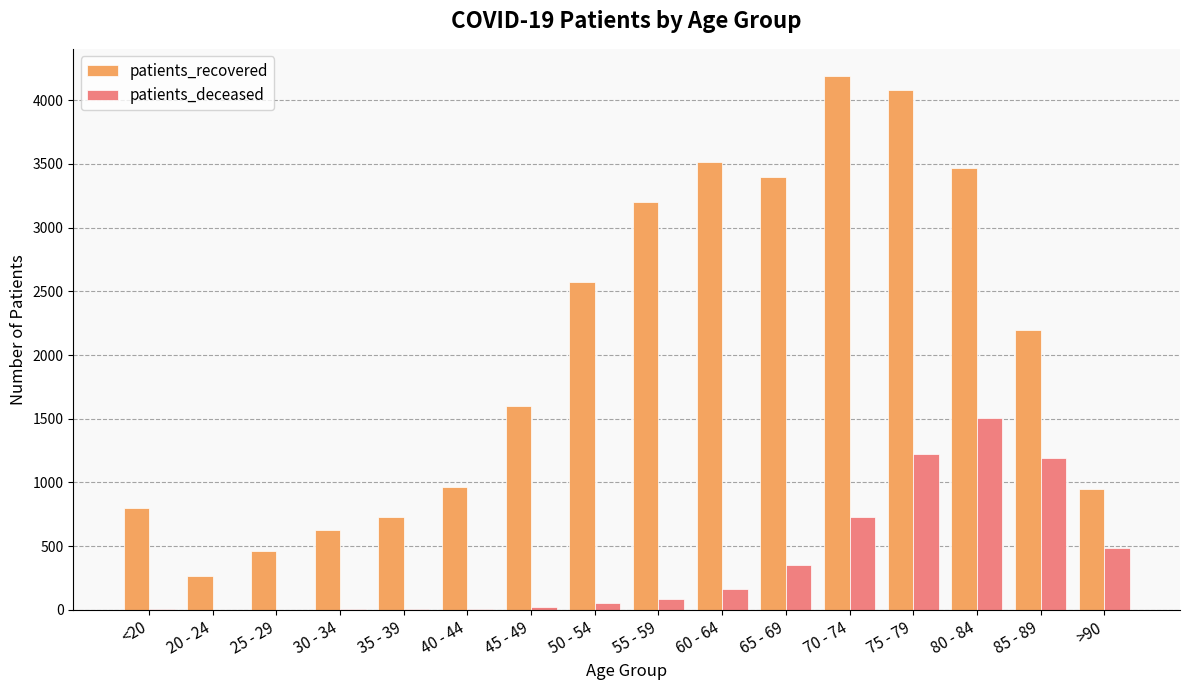

What is the sum of the patients_recovered values at <20 and 50 - 54?

3372